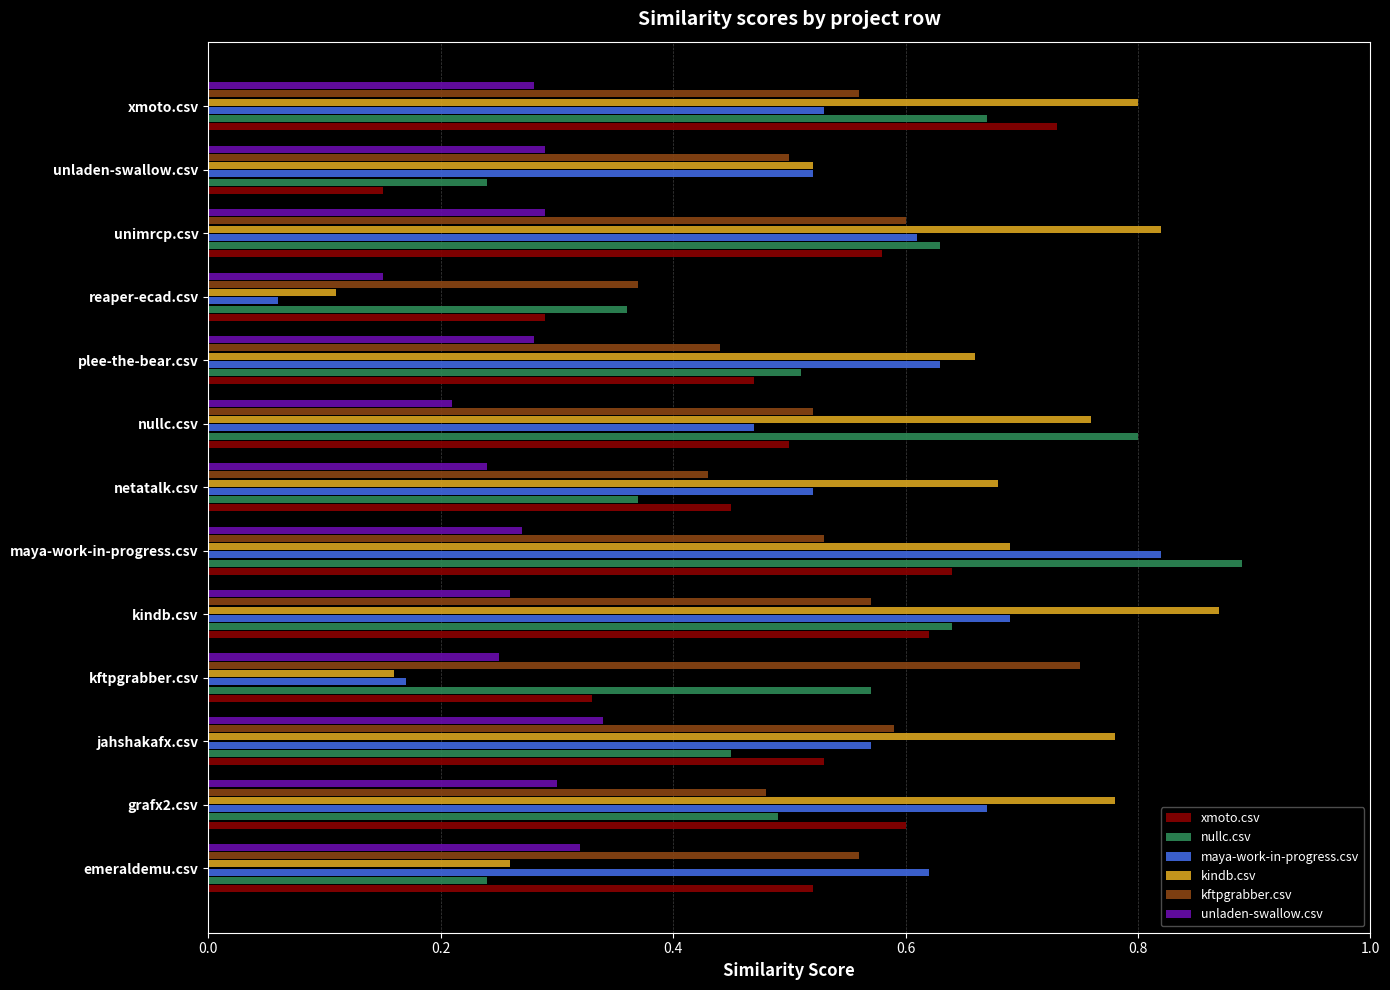

True or false: nullc.csv has a value of 0.2 at unladen-swallow.csv.

True